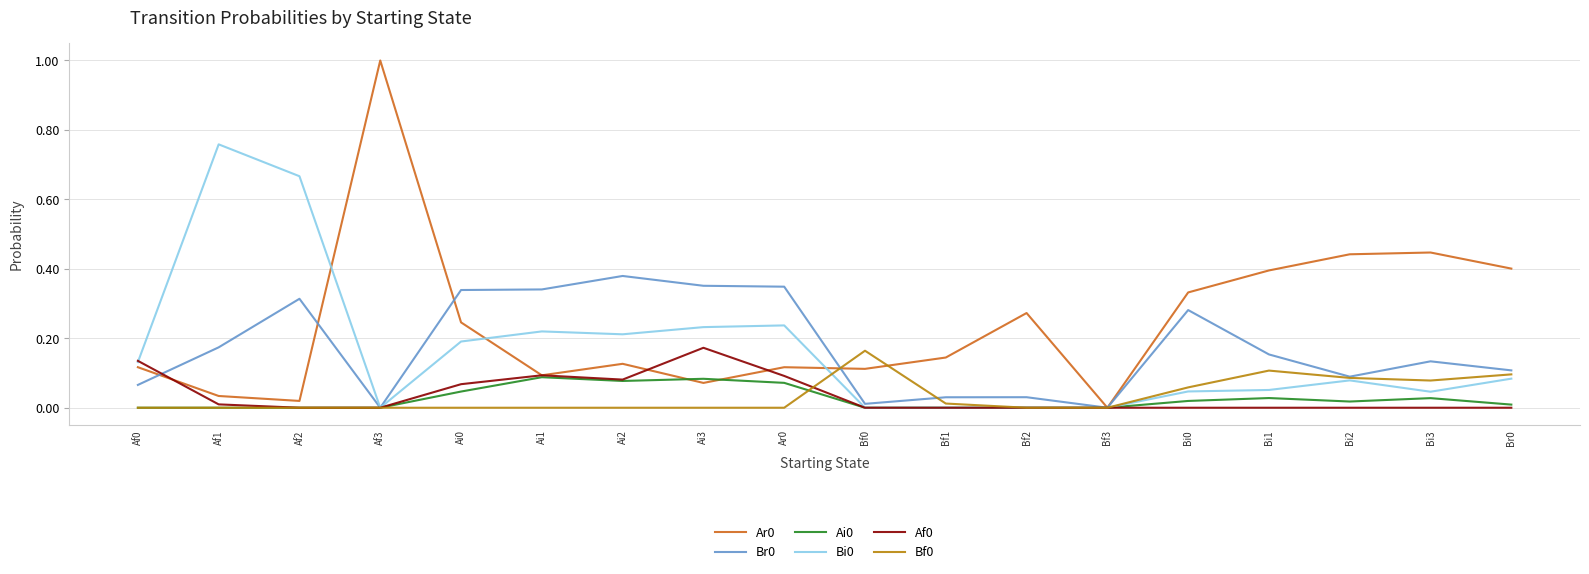

True or false: Af0 has more than 1 interior local peaks.

True